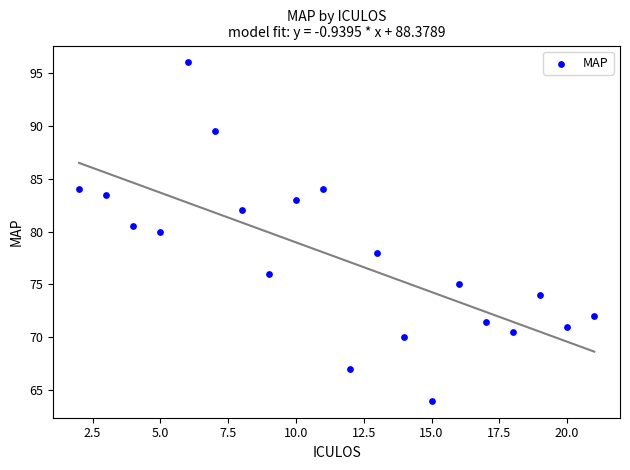

What is the range of X values (max minus min)?

19.0